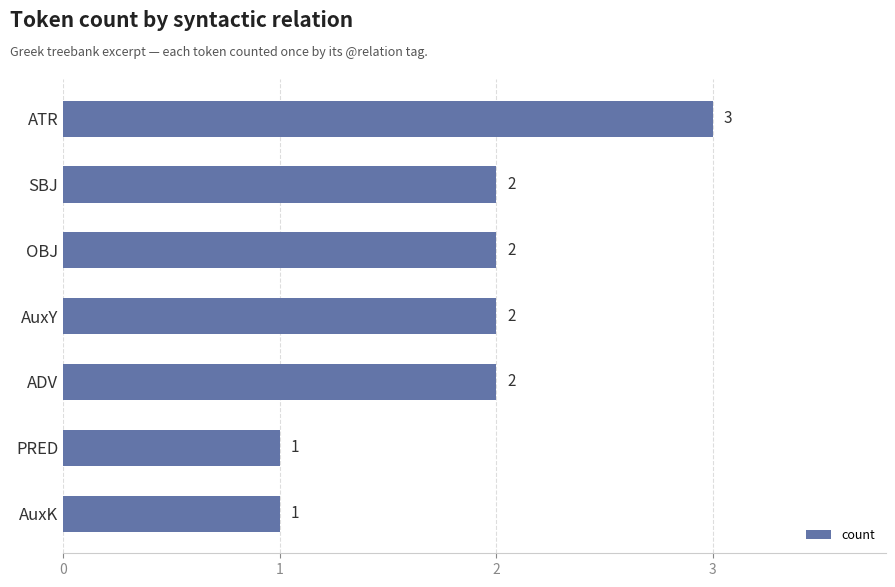

What is the ratio of the value at PRED to the value at SBJ?

0.5